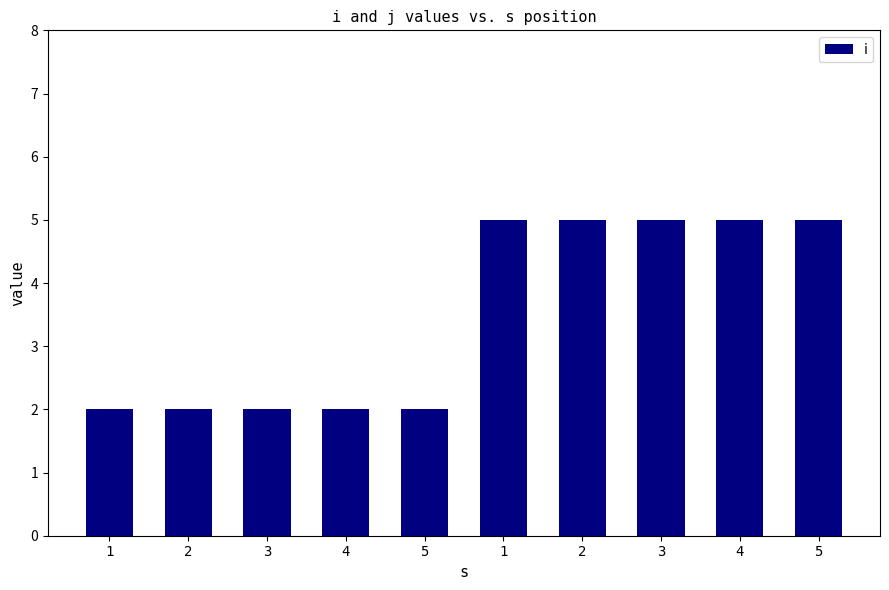

How many data points are less than 5?

5